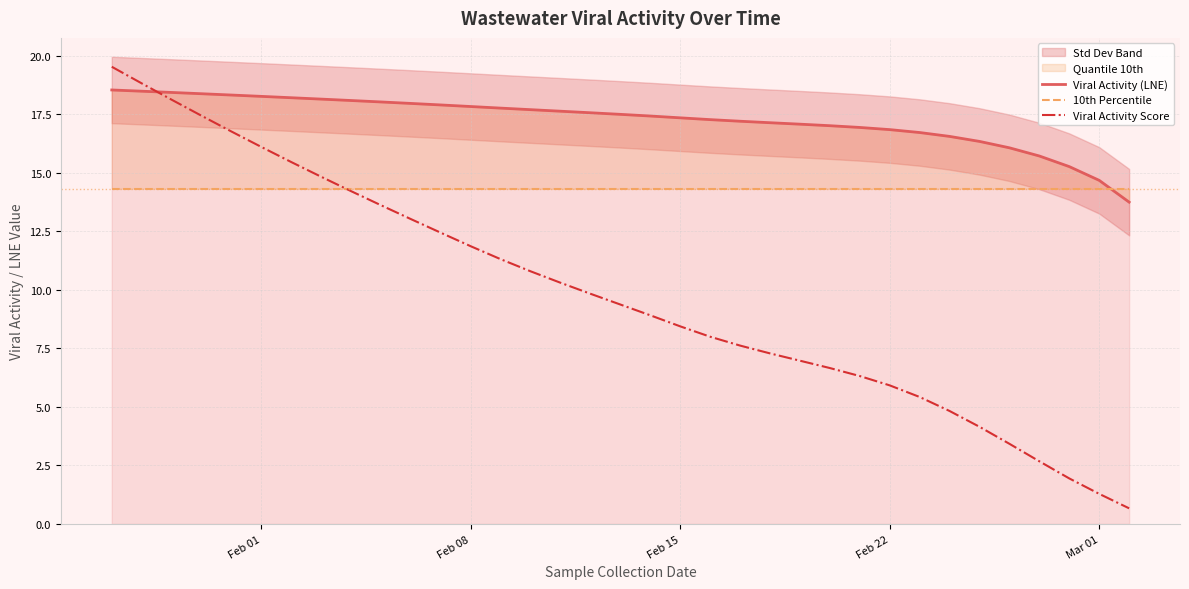

What is the value of the Viral Activity (LNE) point at the 2nd from the left?

18.5